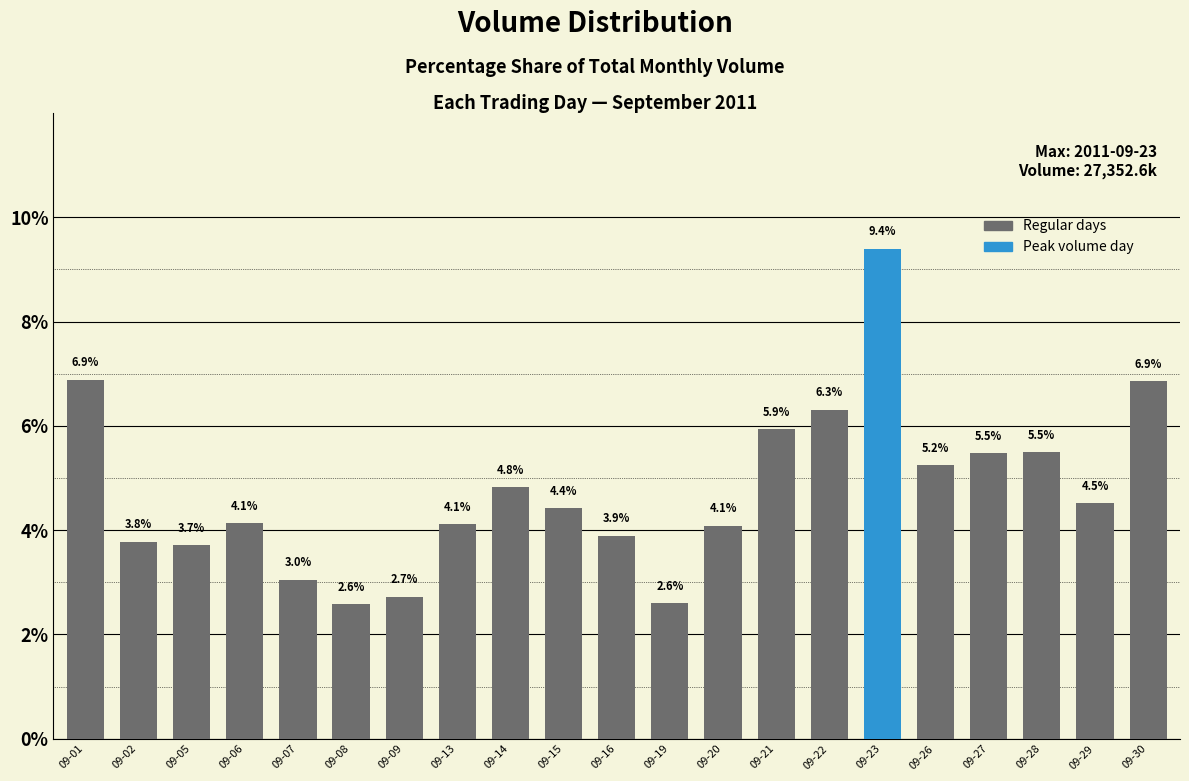

Reading left to right, transcribe all the data shown in this chart.

09-01=6.9	09-02=3.8	09-05=3.7	09-06=4.1	09-07=3.0	09-08=2.6	09-09=2.7	09-13=4.1	09-14=4.8	09-15=4.4	09-16=3.9	09-19=2.6	09-20=4.1	09-21=5.9	09-22=6.3	09-23=9.4	09-26=5.2	09-27=5.5	09-28=5.5	09-29=4.5	09-30=6.9